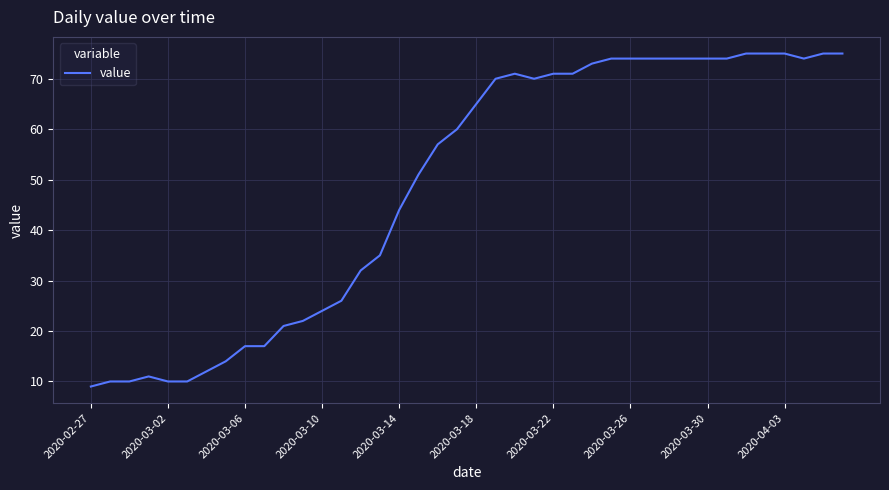

What is the maximum value shown in the chart?

75